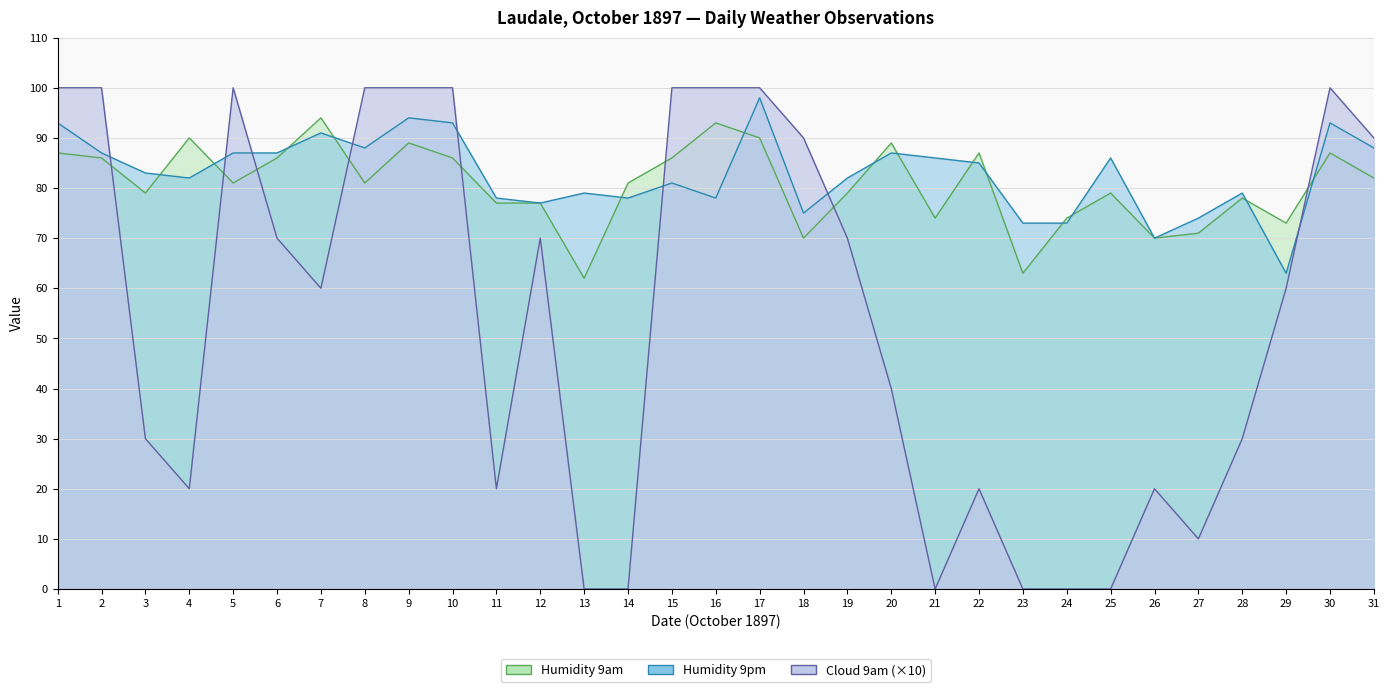

What is the sum of the Cloud 9am values at 2 and 18?

190